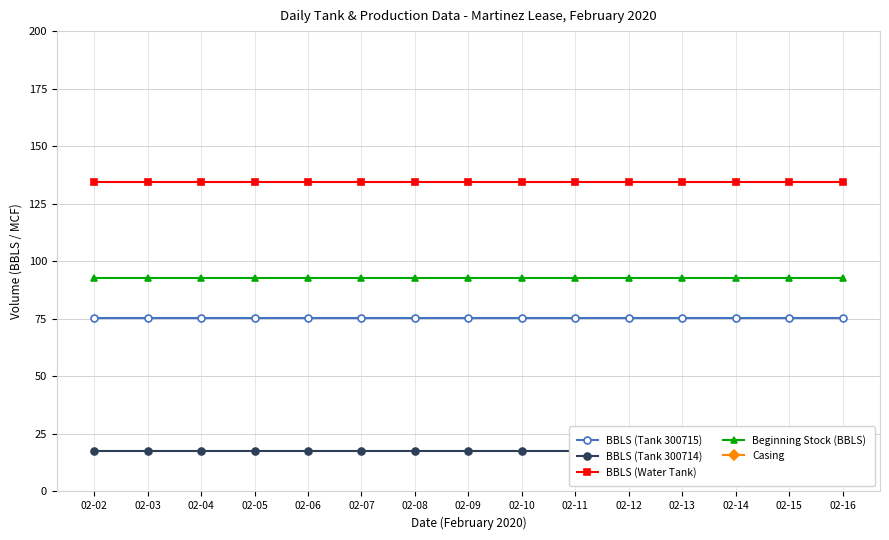

True or false: Casing and BBLS (Tank 300714) intersect in this chart.

False